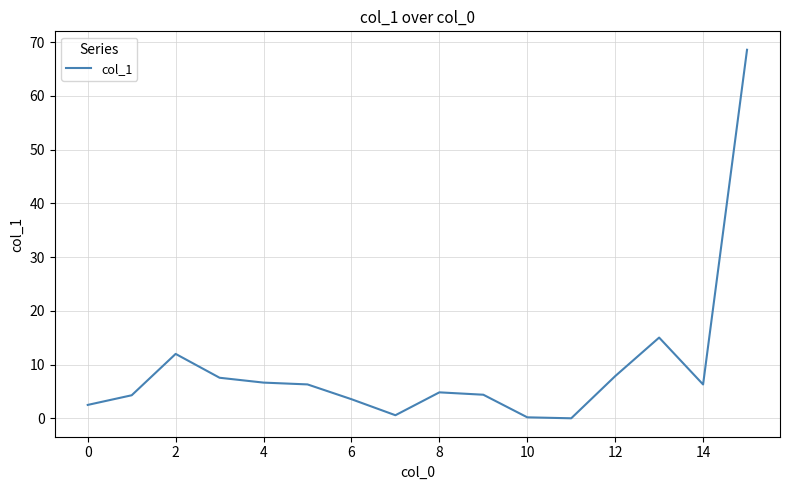

Does the chart display data point markers on the line(s)?

No